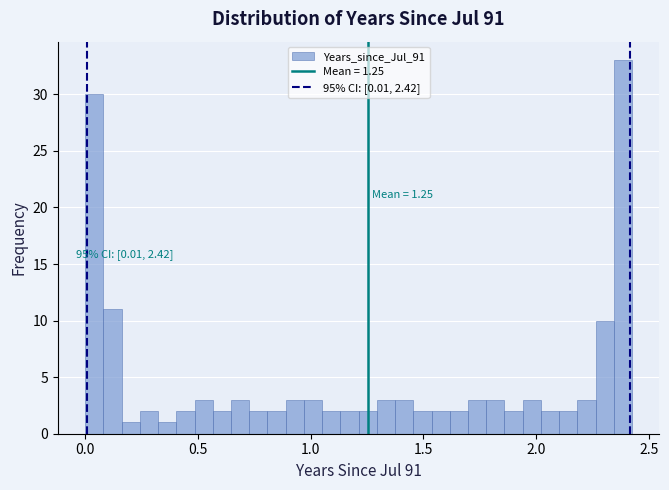

Read against the x-axis, roughly where is the centre of the tallest bar?

2.40